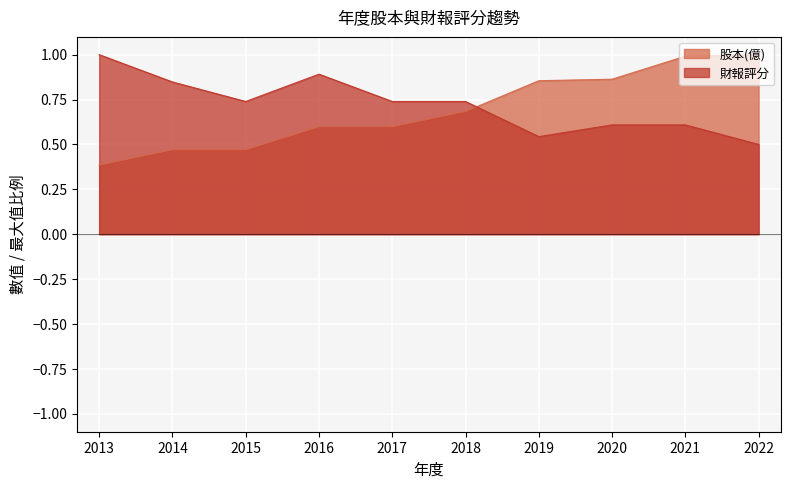

Does the chart display data point markers on the line(s)?

No